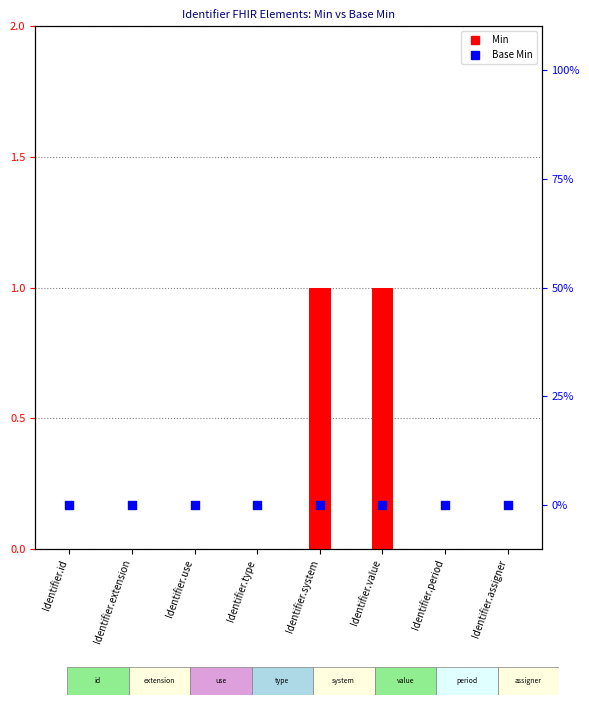

What are all the series names shown in the legend?

Min, Base Min